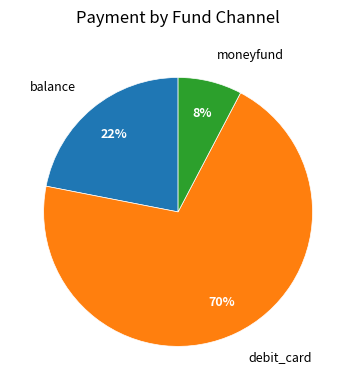

Is there any slice that represents more than half of the pie?

Yes